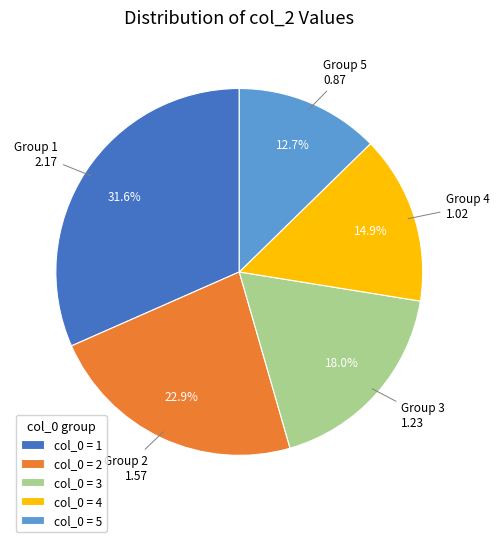

Approximately how many times larger is the value at col_0 = 1 compared to col_0 = 5?

2.5